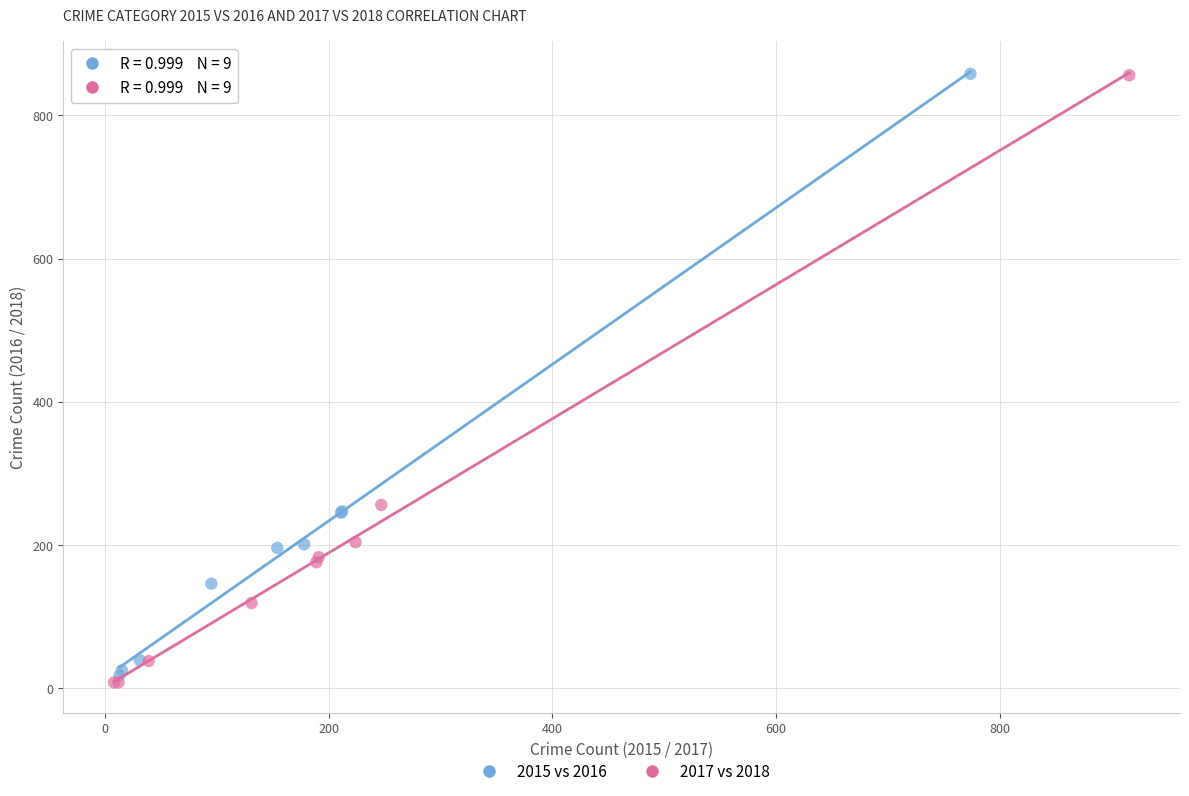

What are all the series names shown in the legend?

2015 vs 2016, 2017 vs 2018